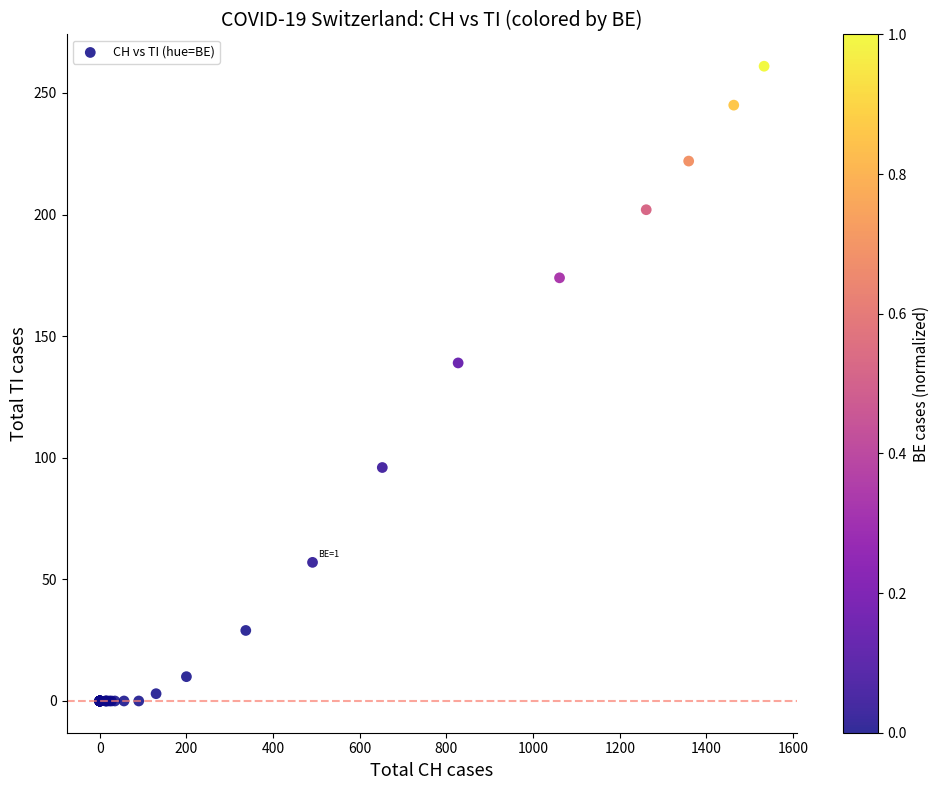

What Y value in the scatter plot is closest to 130?

139